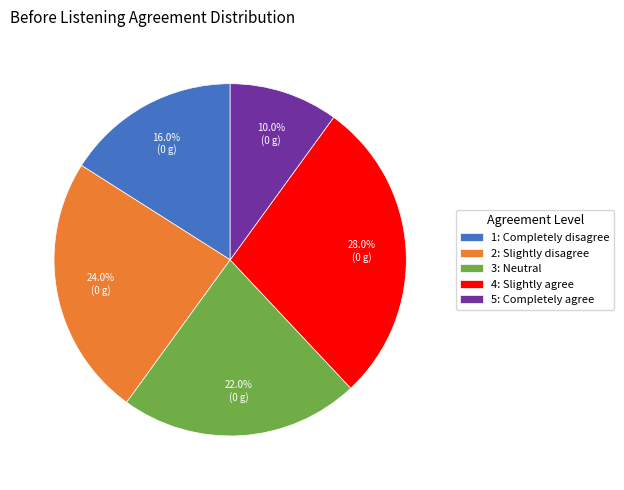

Which has a higher value, 1: Completely disagree or 3: Neutral?

3: Neutral